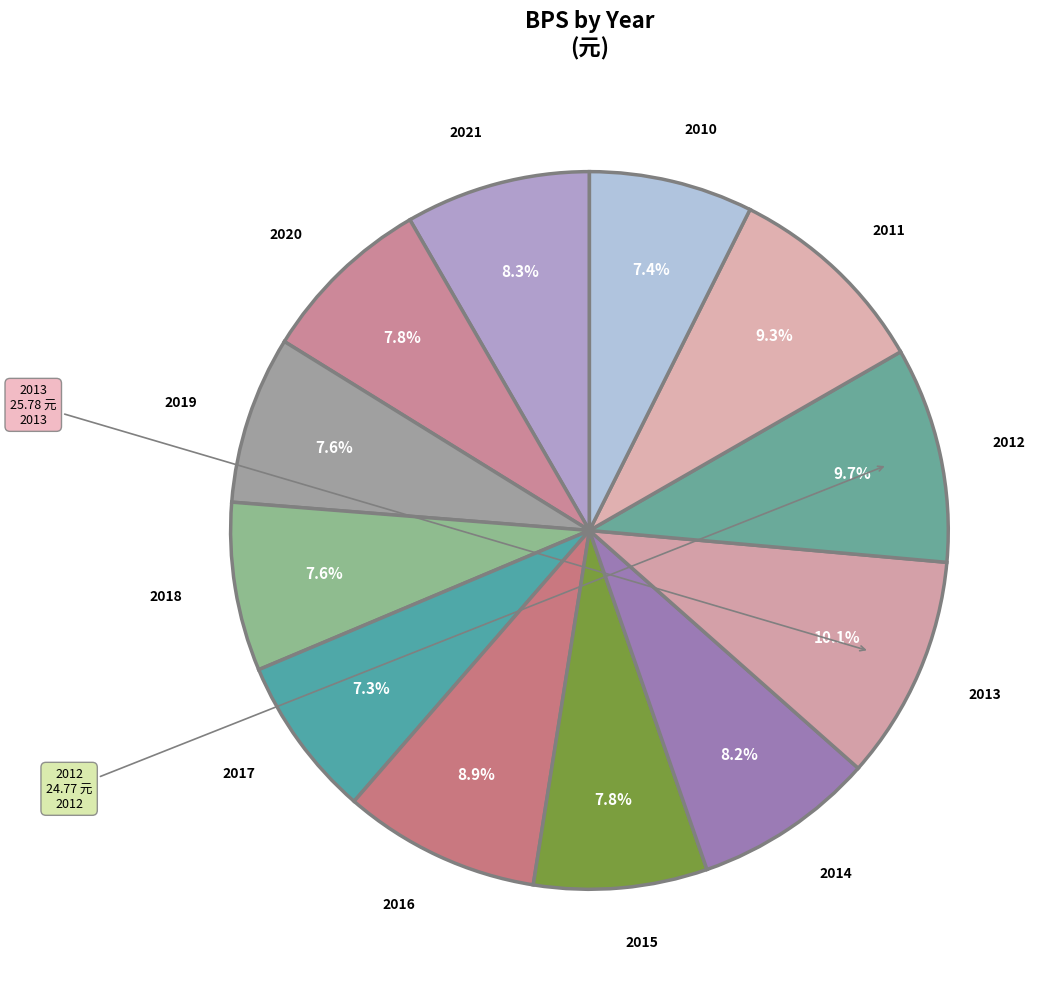

Is the sum of 2016 and 2018 greater than half?

No